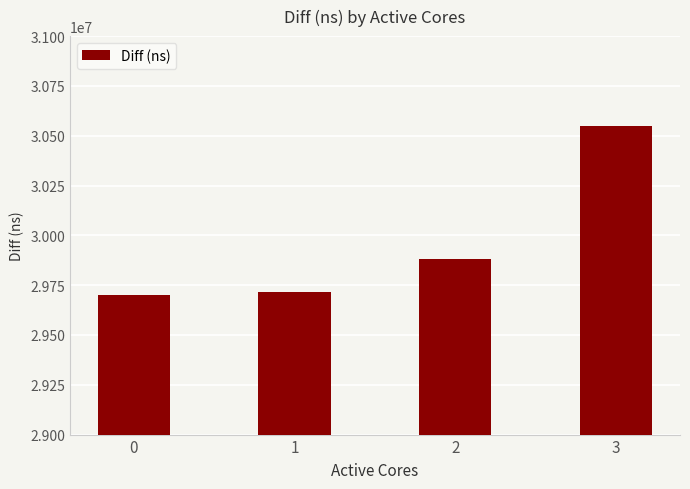

What is the difference between the maximum and second lowest values?

836454